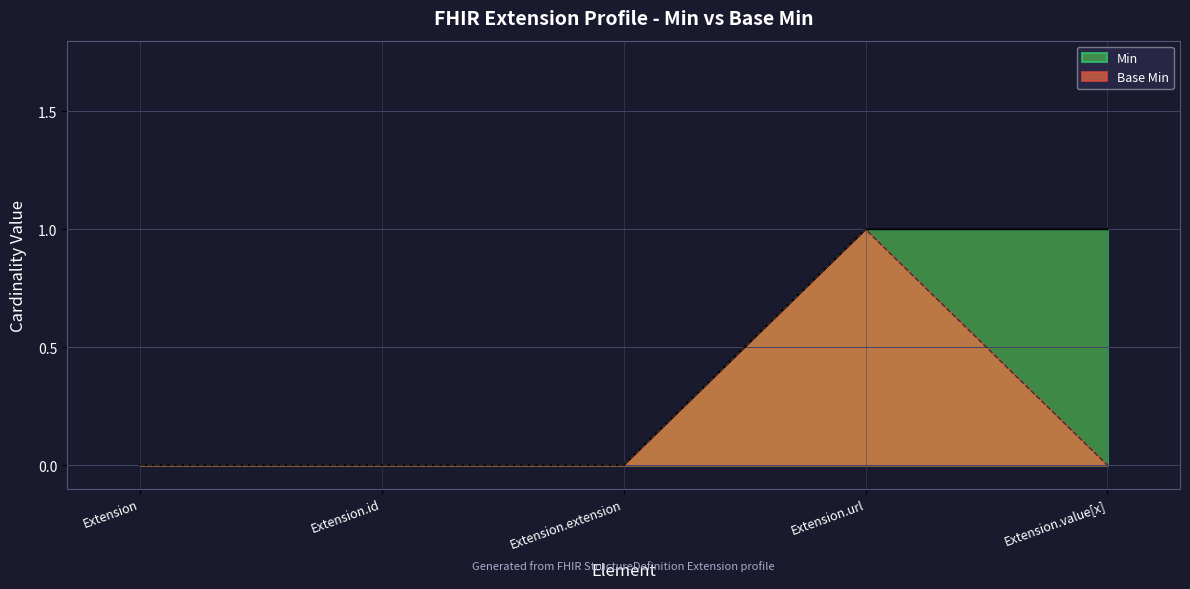

Reading right to left, what are all the values shown in this chart?

Min: 1	1	0	0	0
Base Min: 0	1	0	0	0